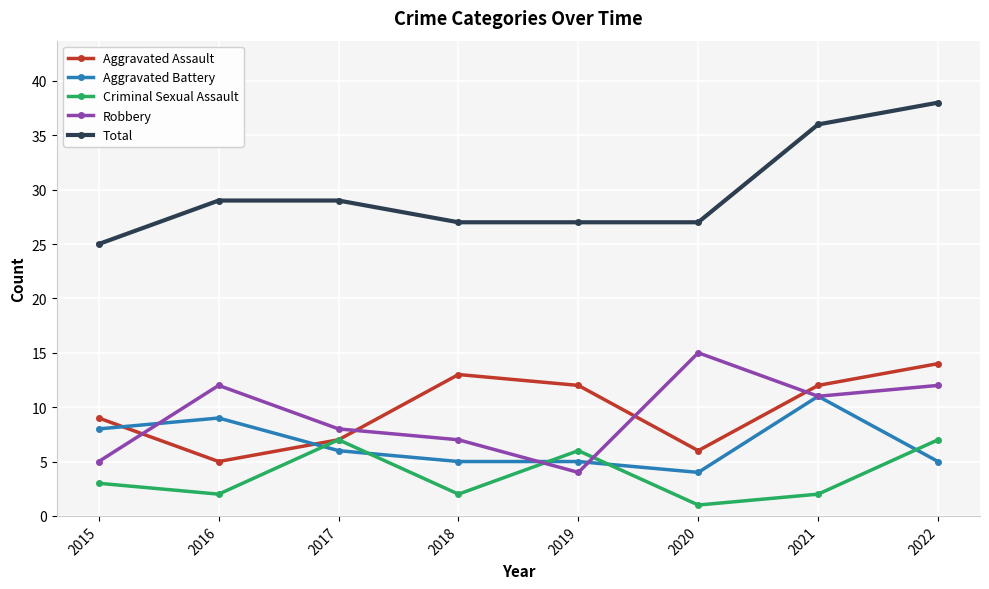

At which label does Aggravated Assault reach its minimum?

2016